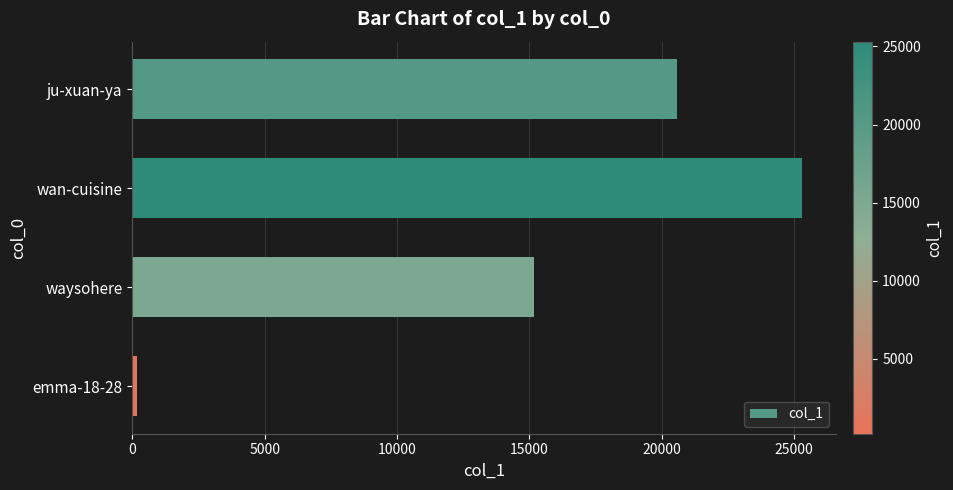

Are the bars horizontal?

Yes